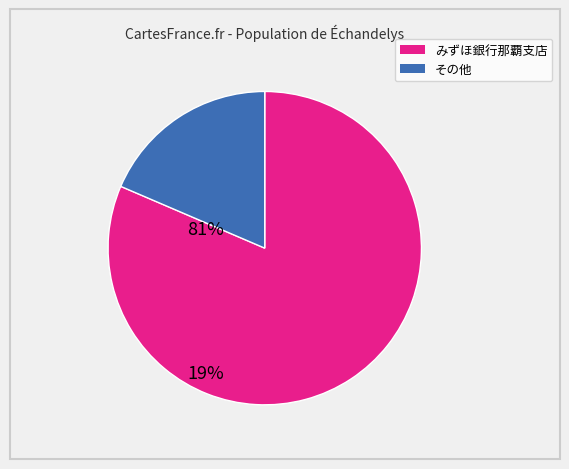

Does any single category account for the majority?

Yes